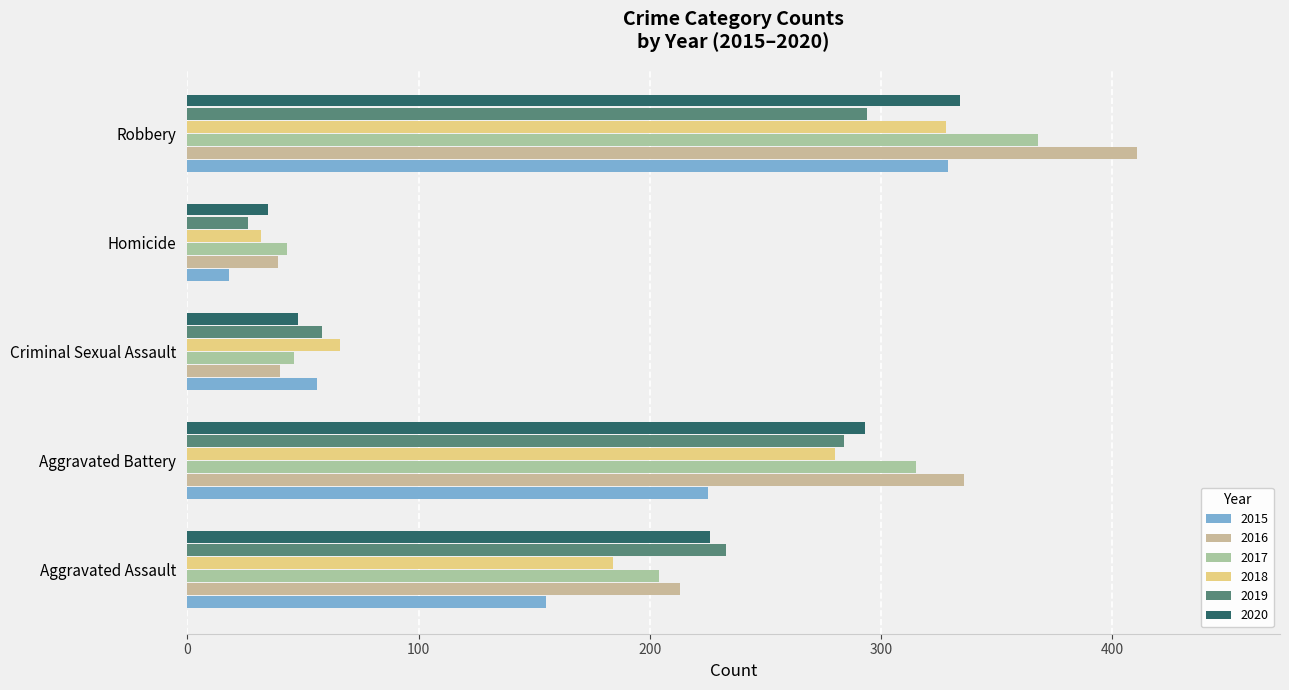

What is the sum of the 2019 values at Aggravated Assault and Criminal Sexual Assault?

291